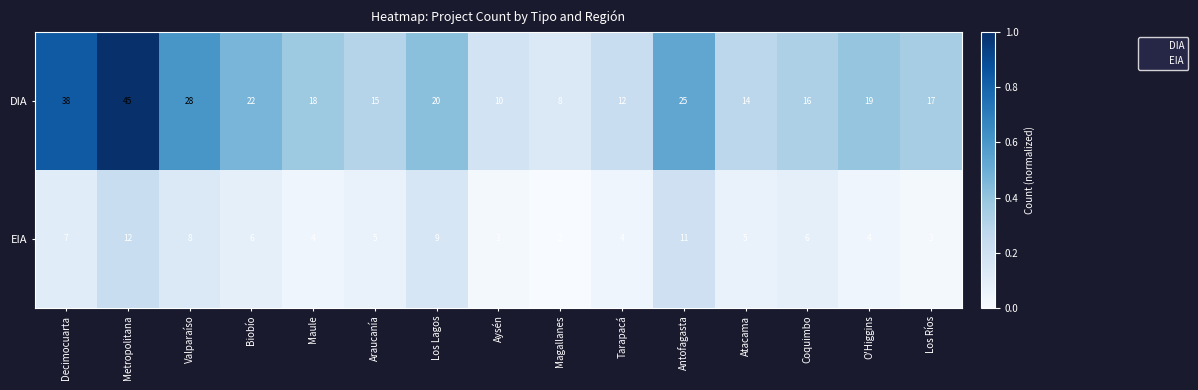

List the series in order of their overall mean, lowest first.

EIA, DIA